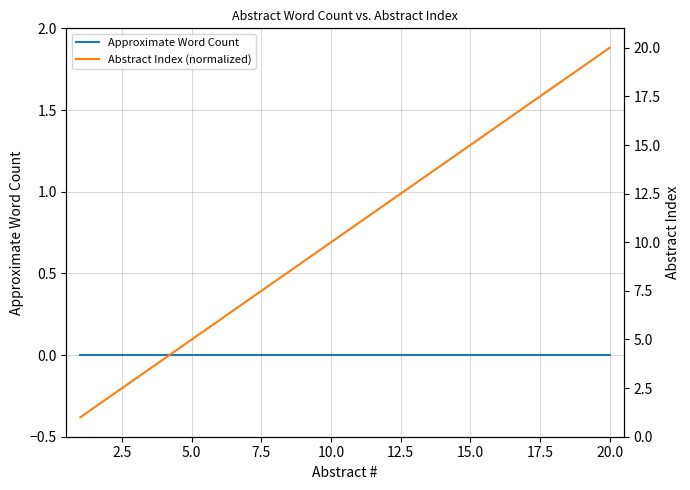

At 15.0, list the series in order from largest to smallest.

Abstract Index (normalized), Approximate Word Count